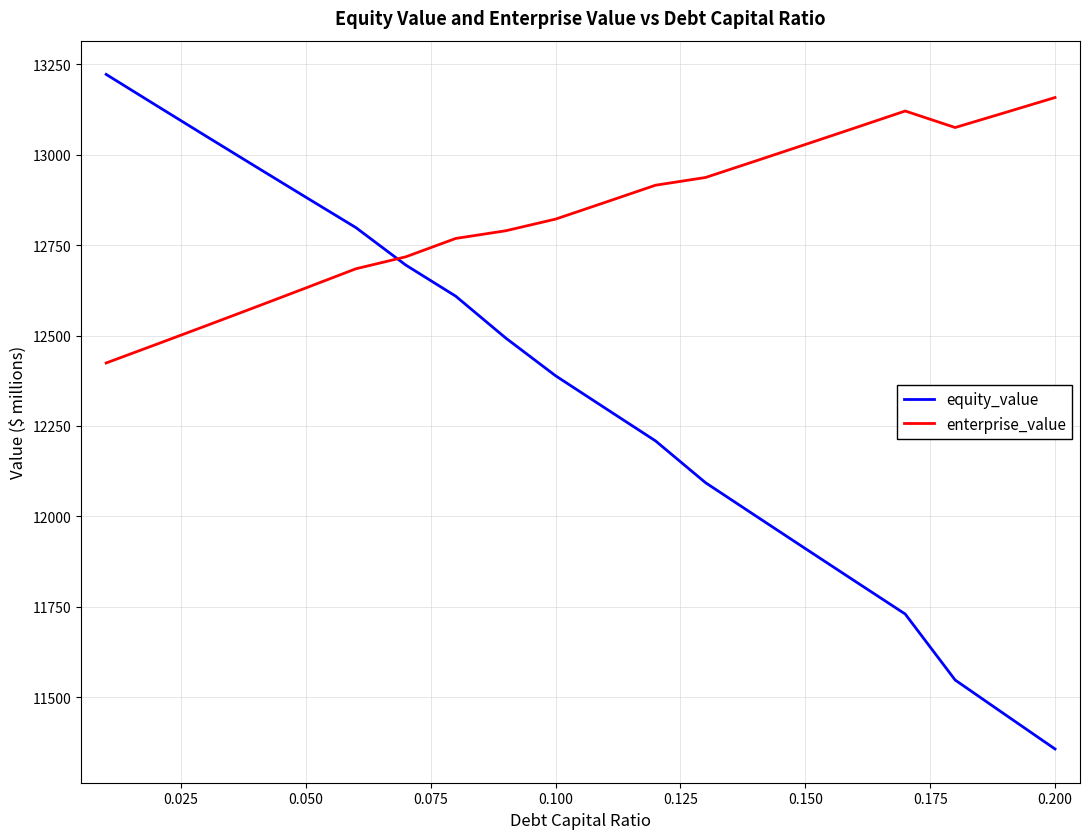

How many intersections are there between enterprise_value and equity_value?

1